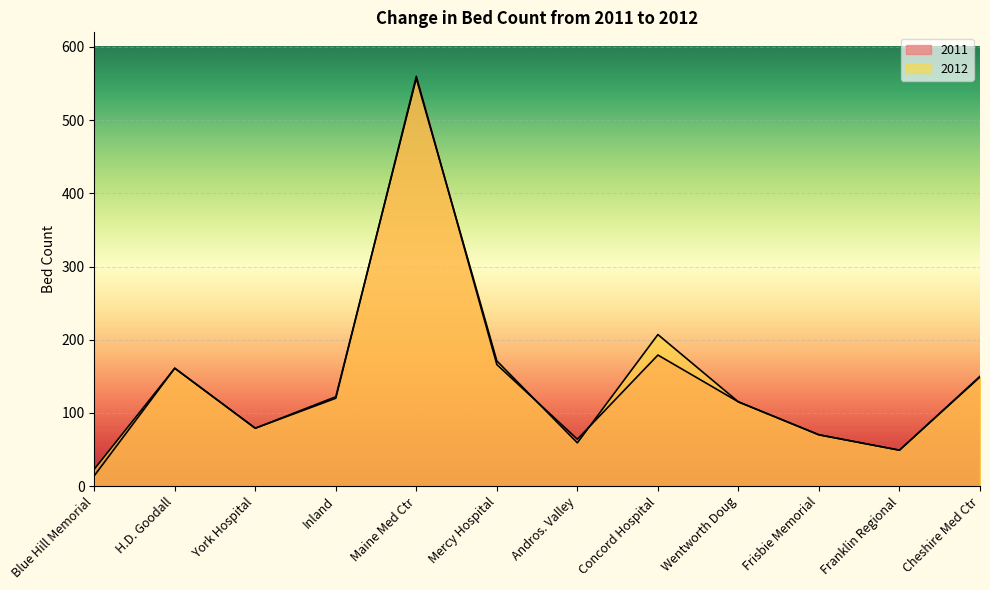

How many lines are shown in the chart?

2